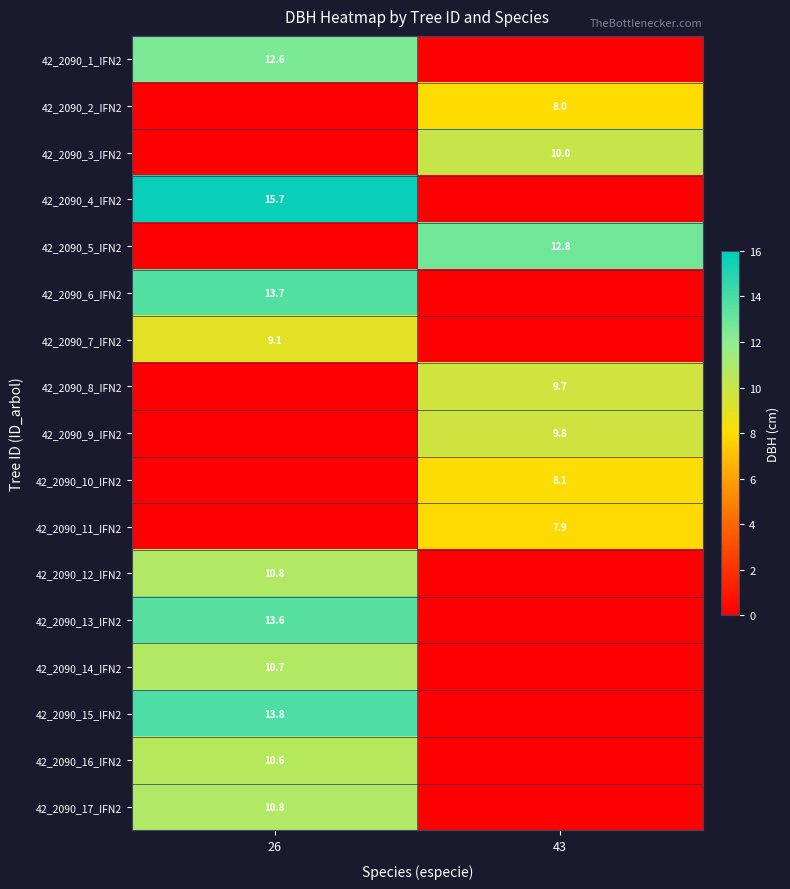

How many series are shown in this chart?

17